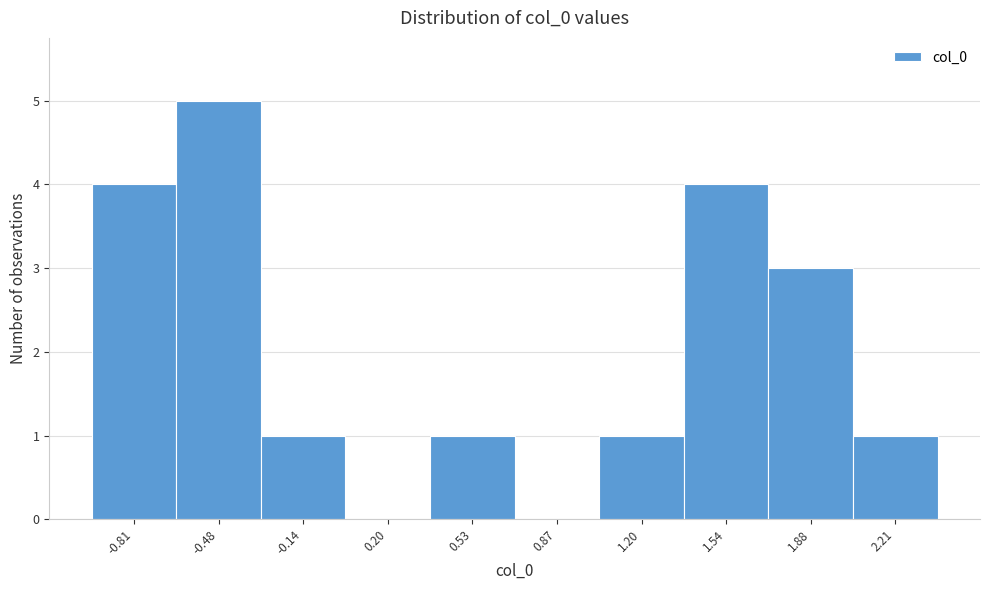

Reading left to right, extract all data points from this chart.

-0.81=4	-0.48=5	-0.14=1	0.20=0	0.53=1	0.87=0	1.20=1	1.54=4	1.88=3	2.21=1